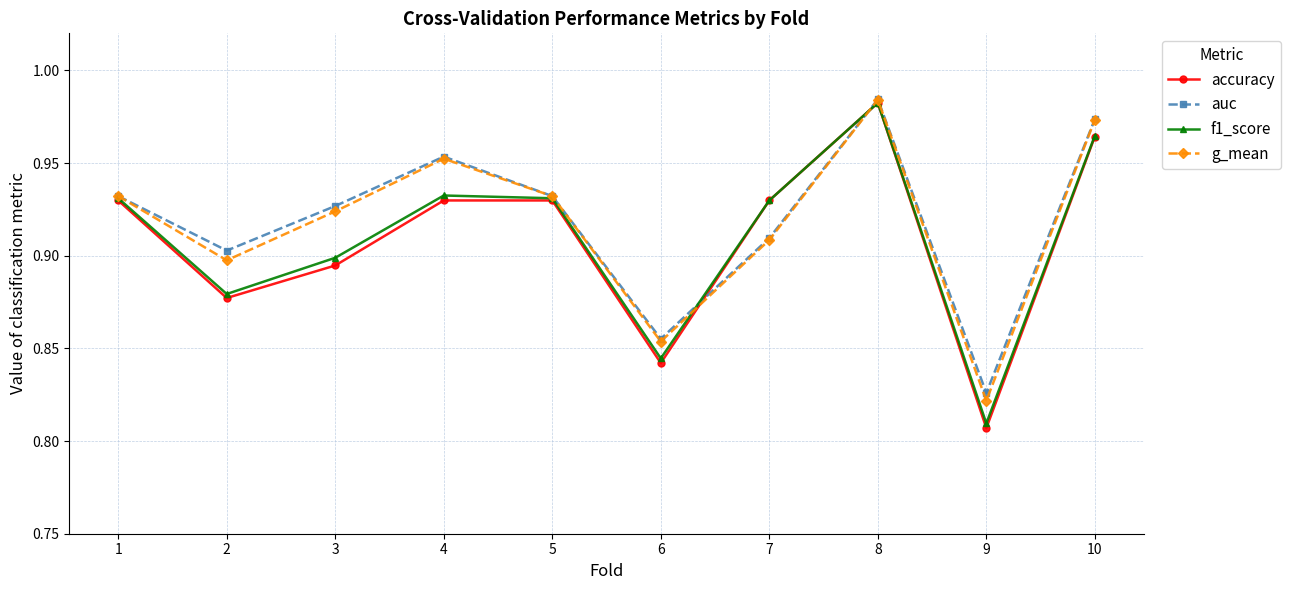

The value of f1_score at 2 is 0.9. True or false?

True